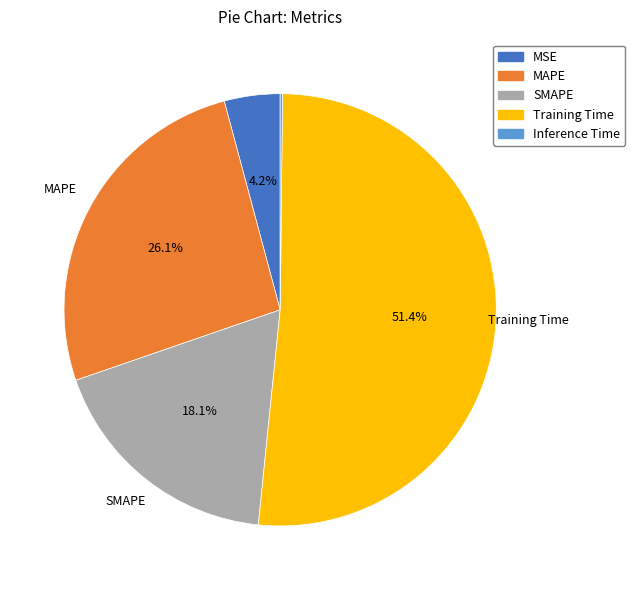

Which has a higher value, SMAPE or Training Time?

Training Time